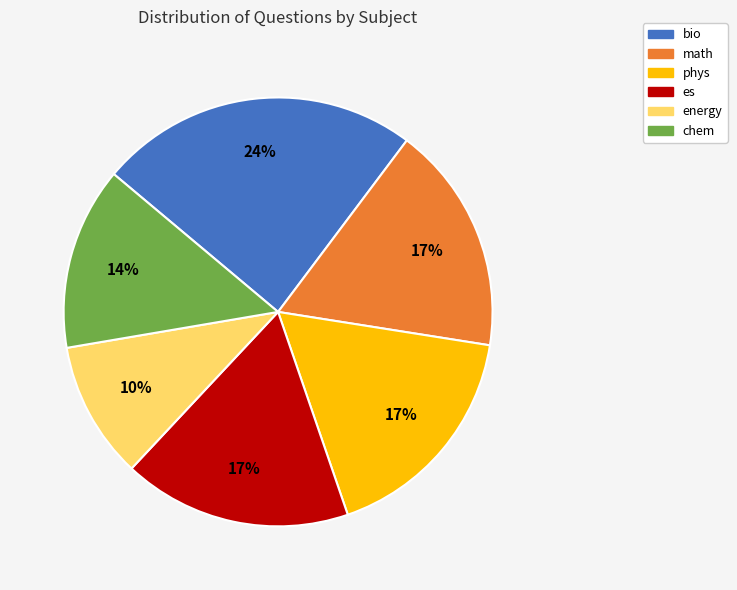

To the nearest percent, what is the difference between the largest and smallest slice percentages?

14%